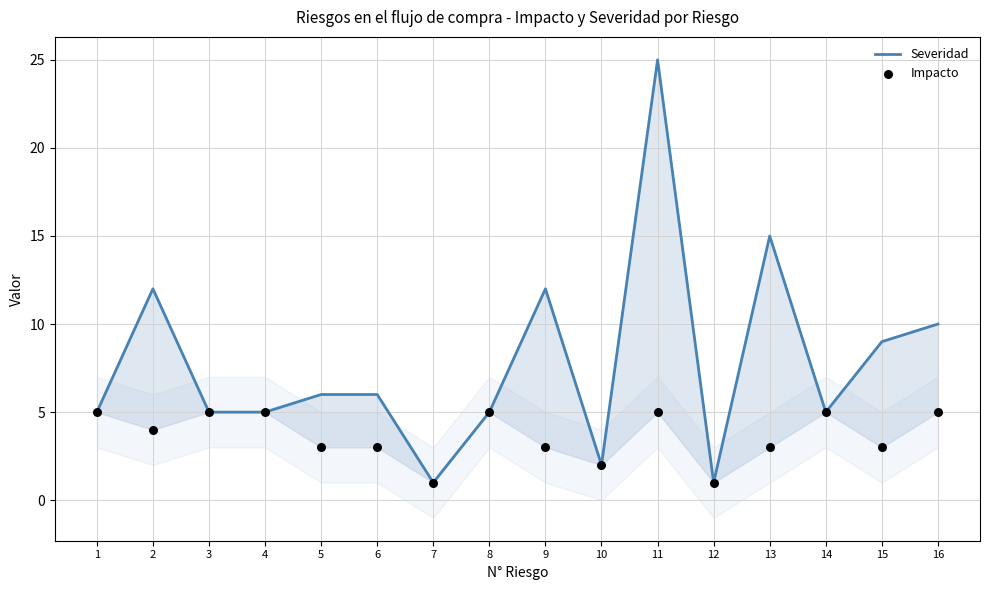

What is the total value across all series at 9?

15